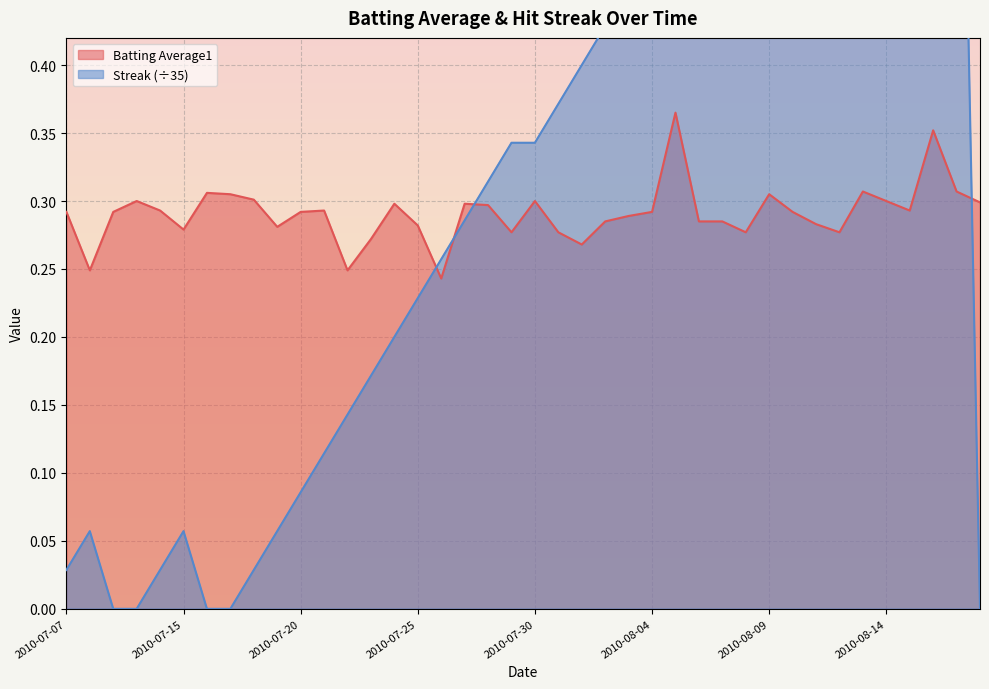

What position from the right is 2010-07-20?

30